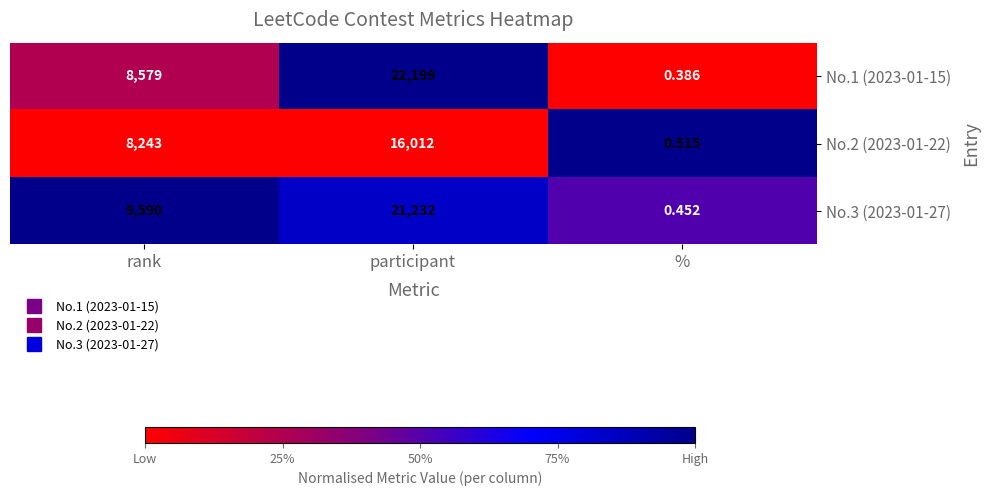

Rank the categories by No.2 (2023-01-22) value from lowest to highest.

%, rank, participant